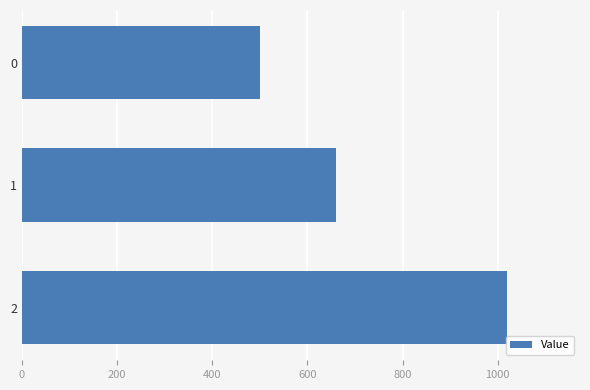

What is the change in value from 0 to 2?

+520